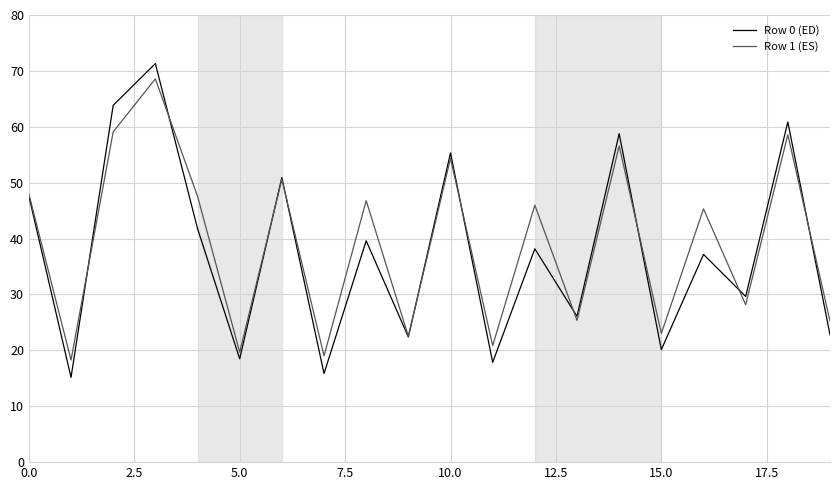

Rank the series by their maximum value, from highest to lowest.

Row 0 (ED), Row 1 (ES)